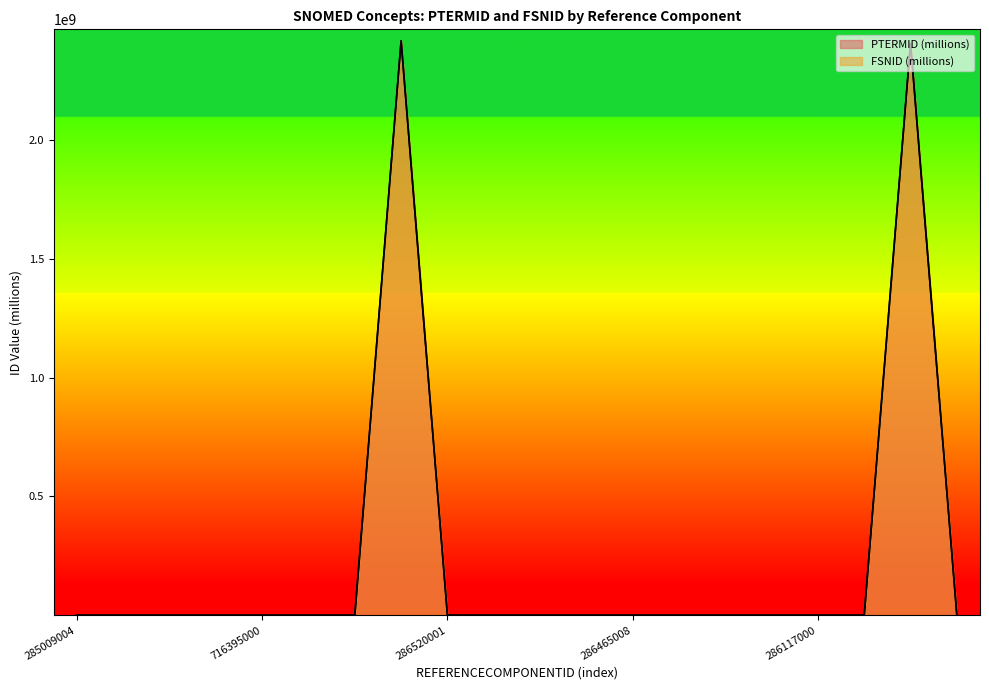

What is the sum of the CONCEPTSTATUS values at 284932006 and 716400004?

3984.8